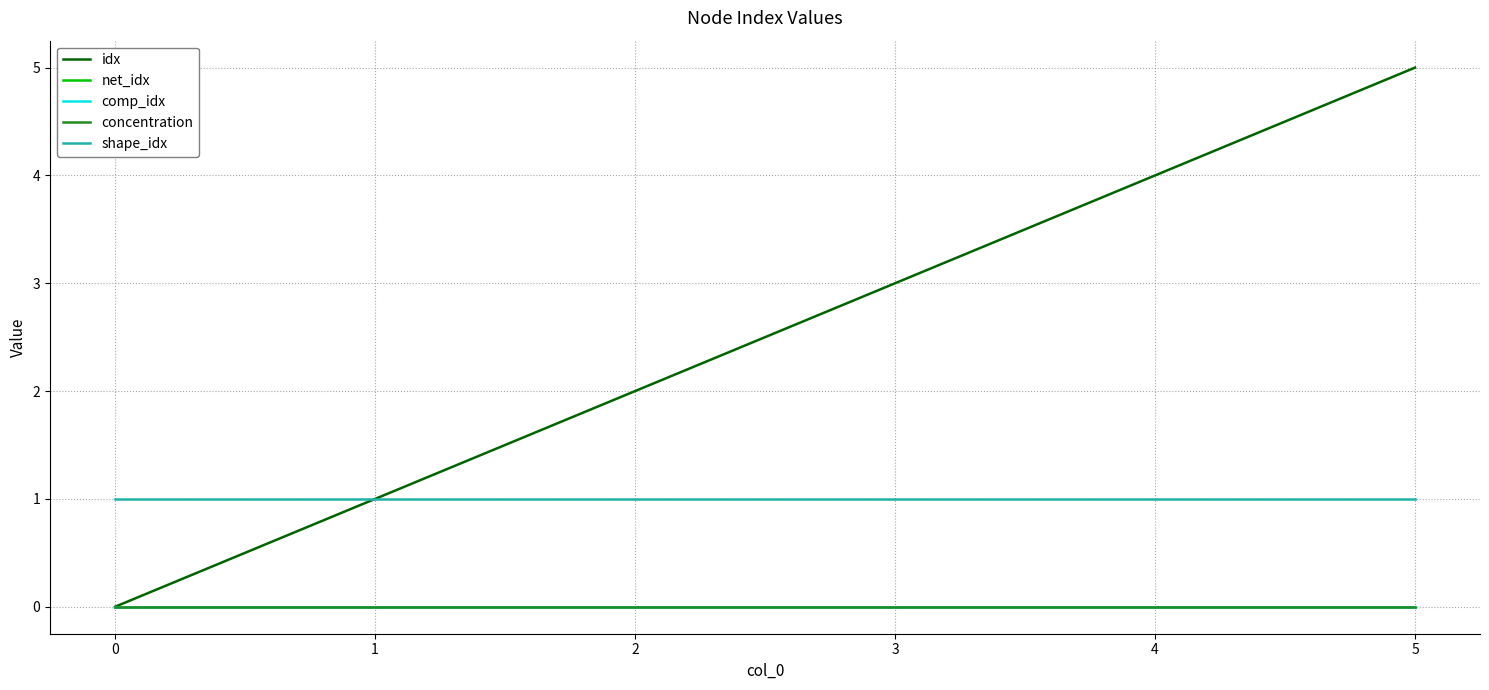

Does the chart display data point markers on the line(s)?

No